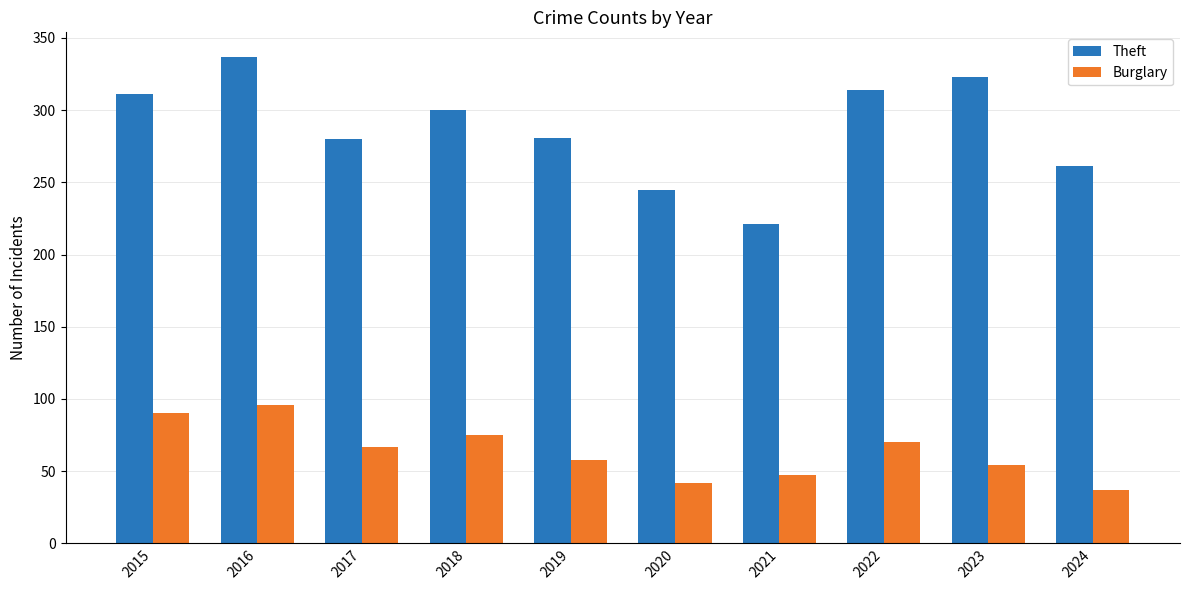

What is the spread (max minus min) of values at 2016?

241